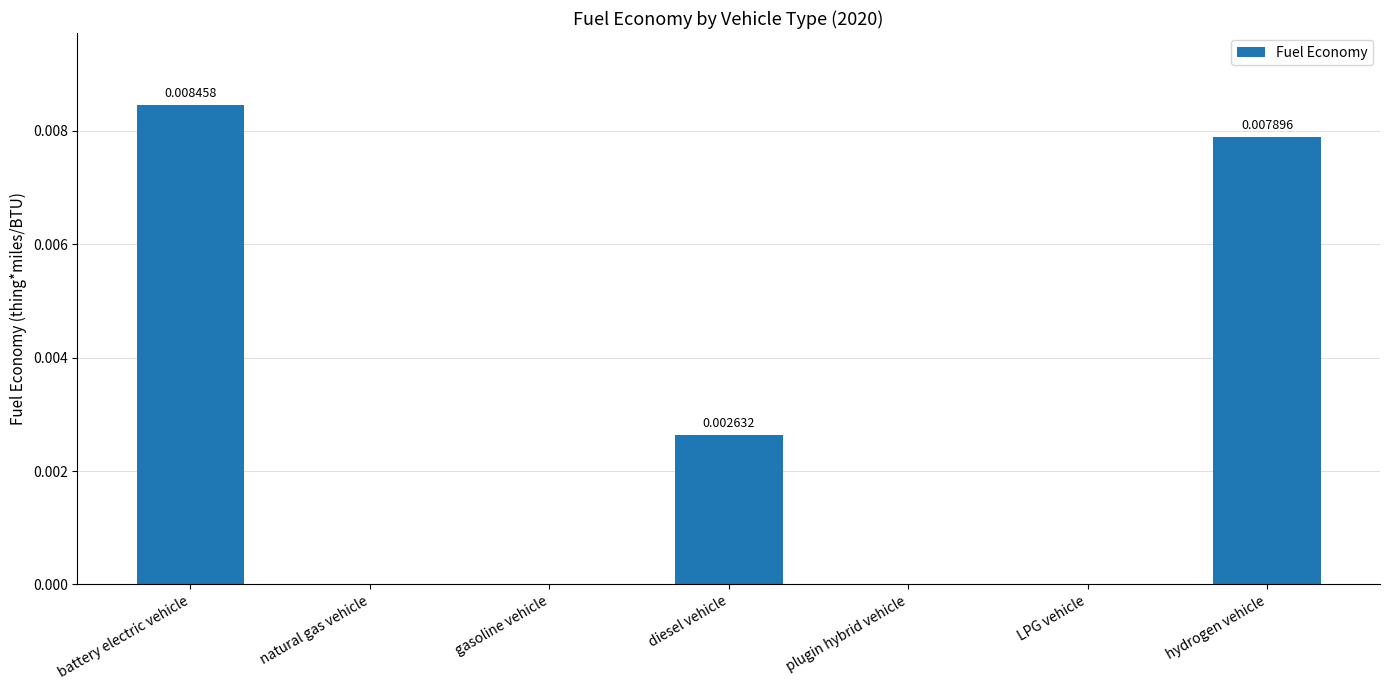

Between battery electric vehicle and gasoline vehicle, which is larger?

battery electric vehicle